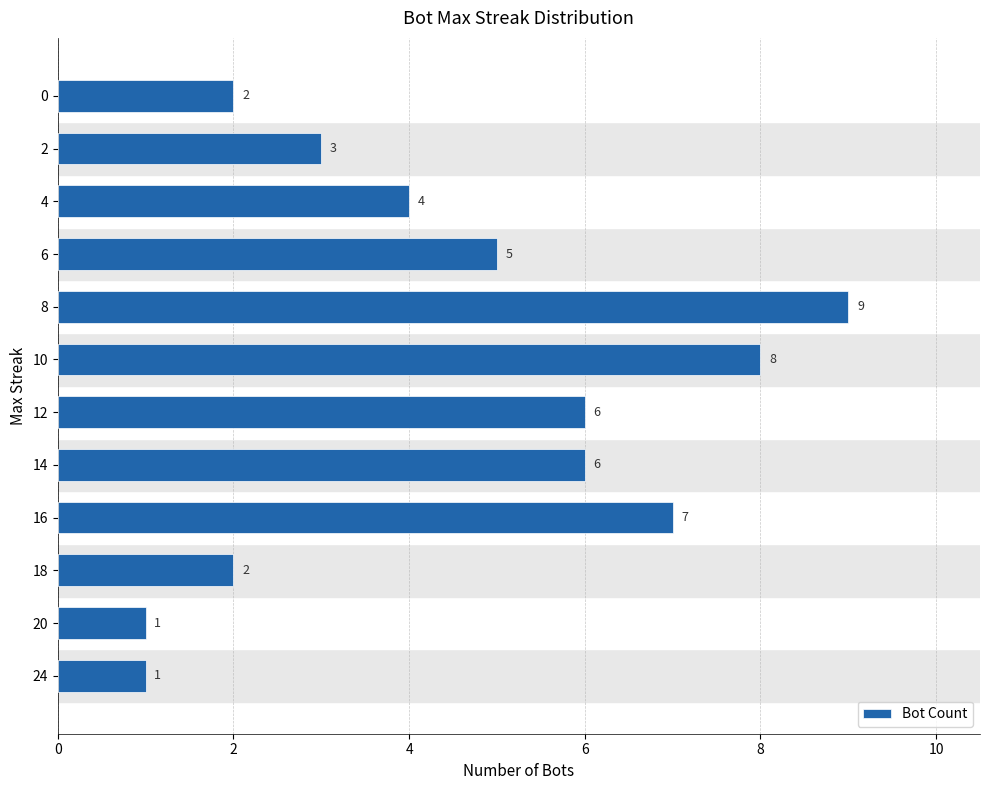

Are the bars horizontal?

Yes